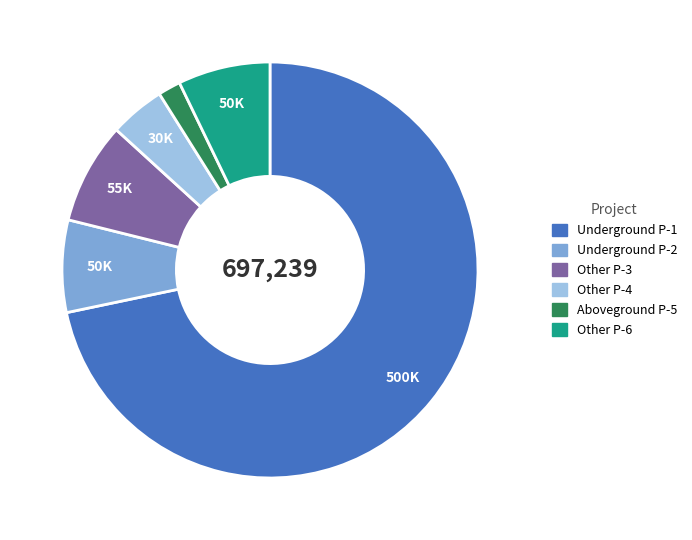

Does any single category account for the majority?

Yes